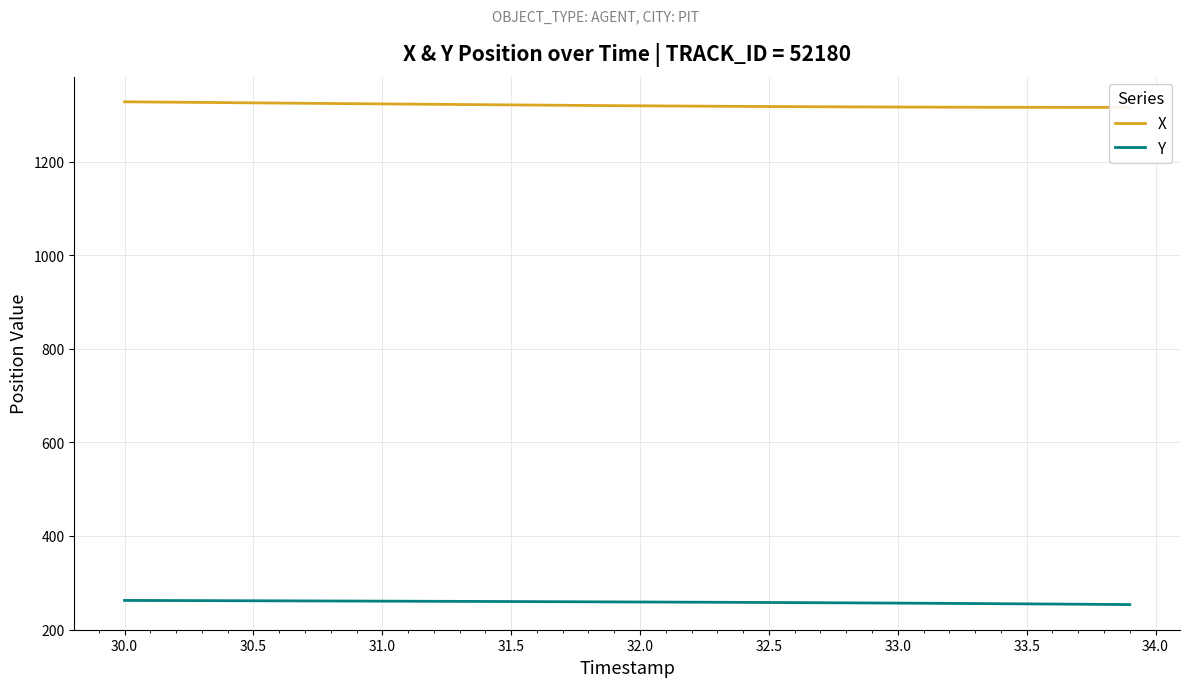

Is it true that Y equals 146.7 at 30.5?

False